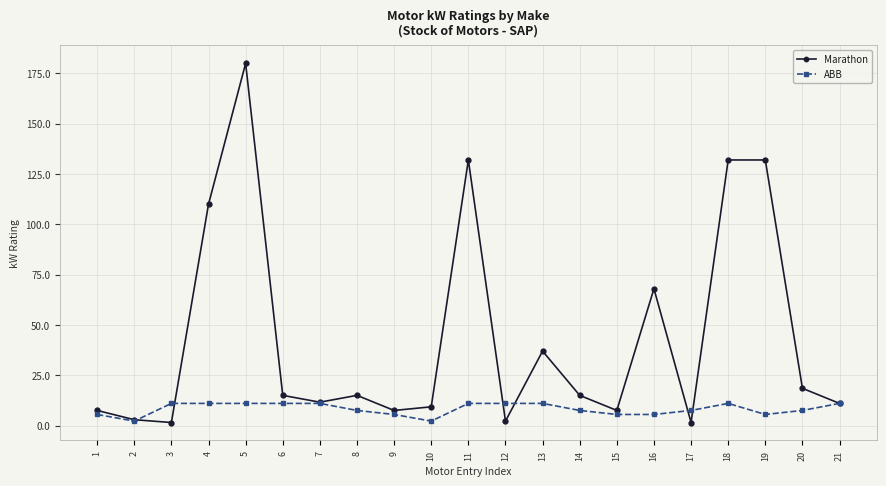

Rank the series by their maximum value, from highest to lowest.

Marathon, ABB